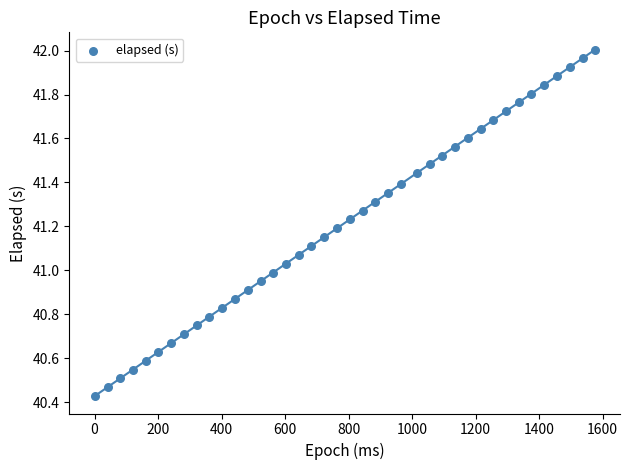

What is the range of X values (max minus min)?

1576.0